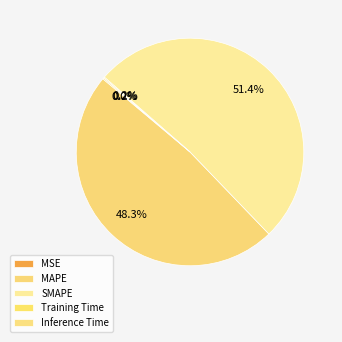

To the nearest percent, what is the combined percentage of MAPE and MSE?

48%